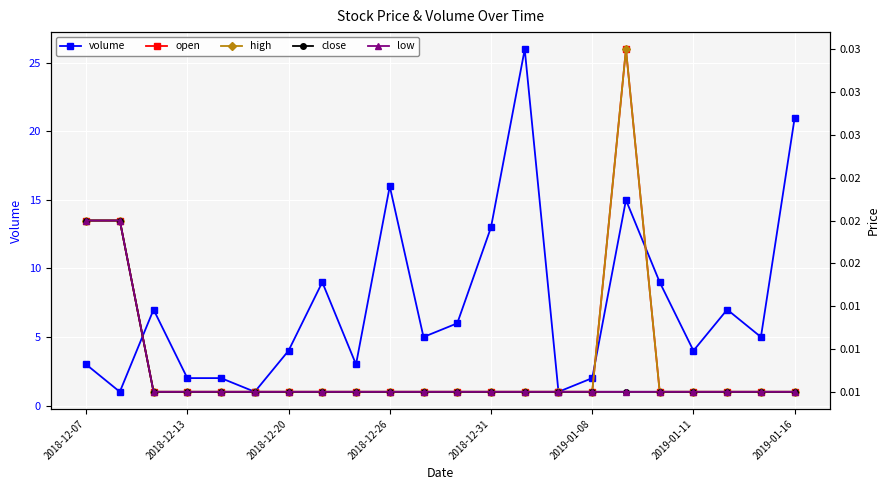

List the series in order of their peak value, lowest first.

close, low, open, high, volume